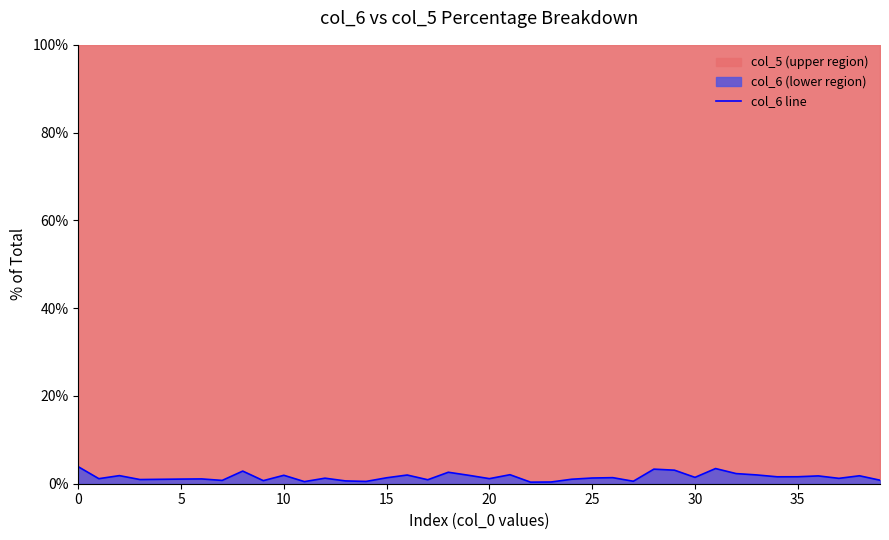

What is the maximum value for col_6 line?

3.9